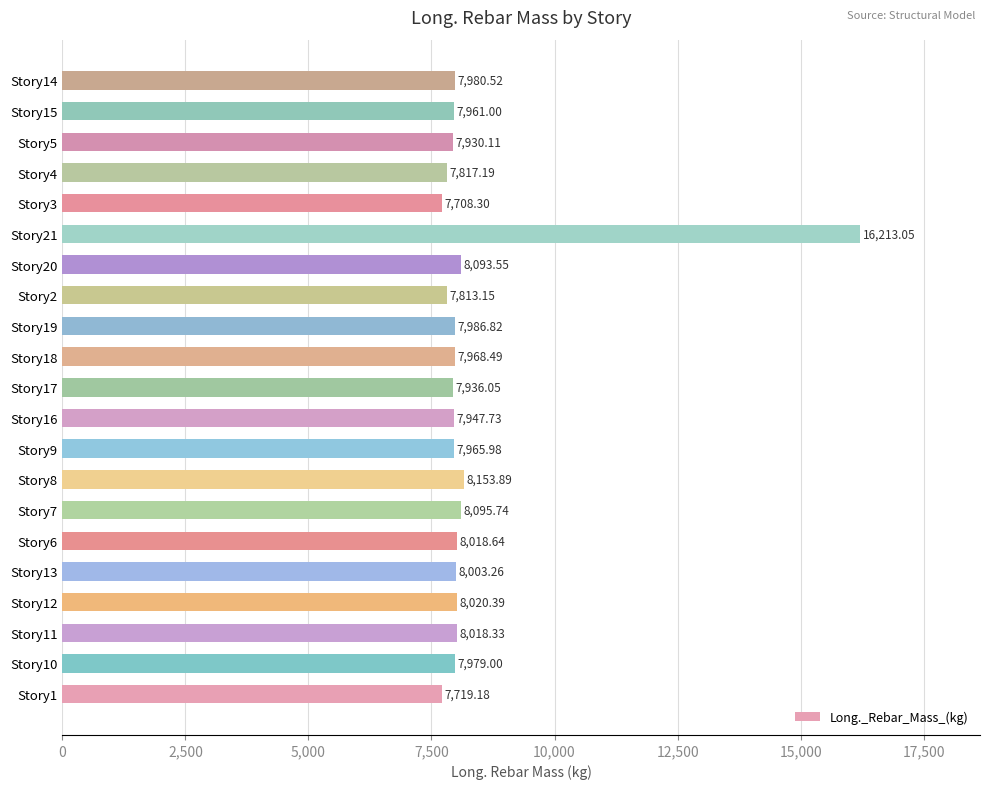

How many values are below 7979?

10